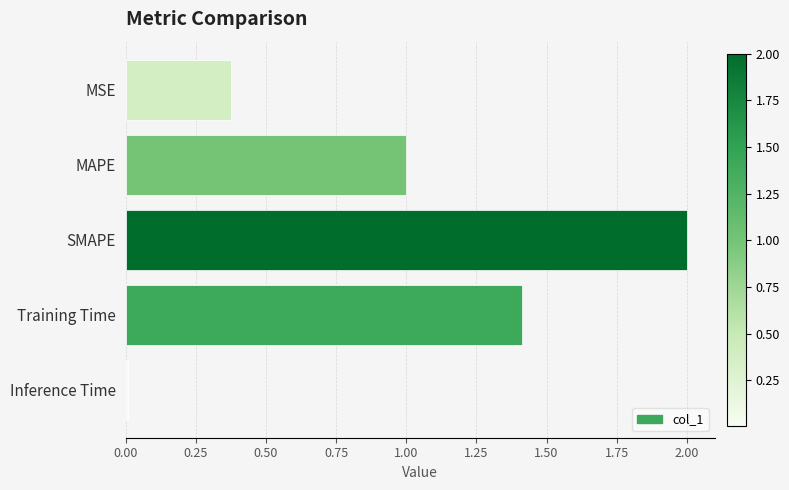

Which has a higher value, MAPE or Training Time?

Training Time